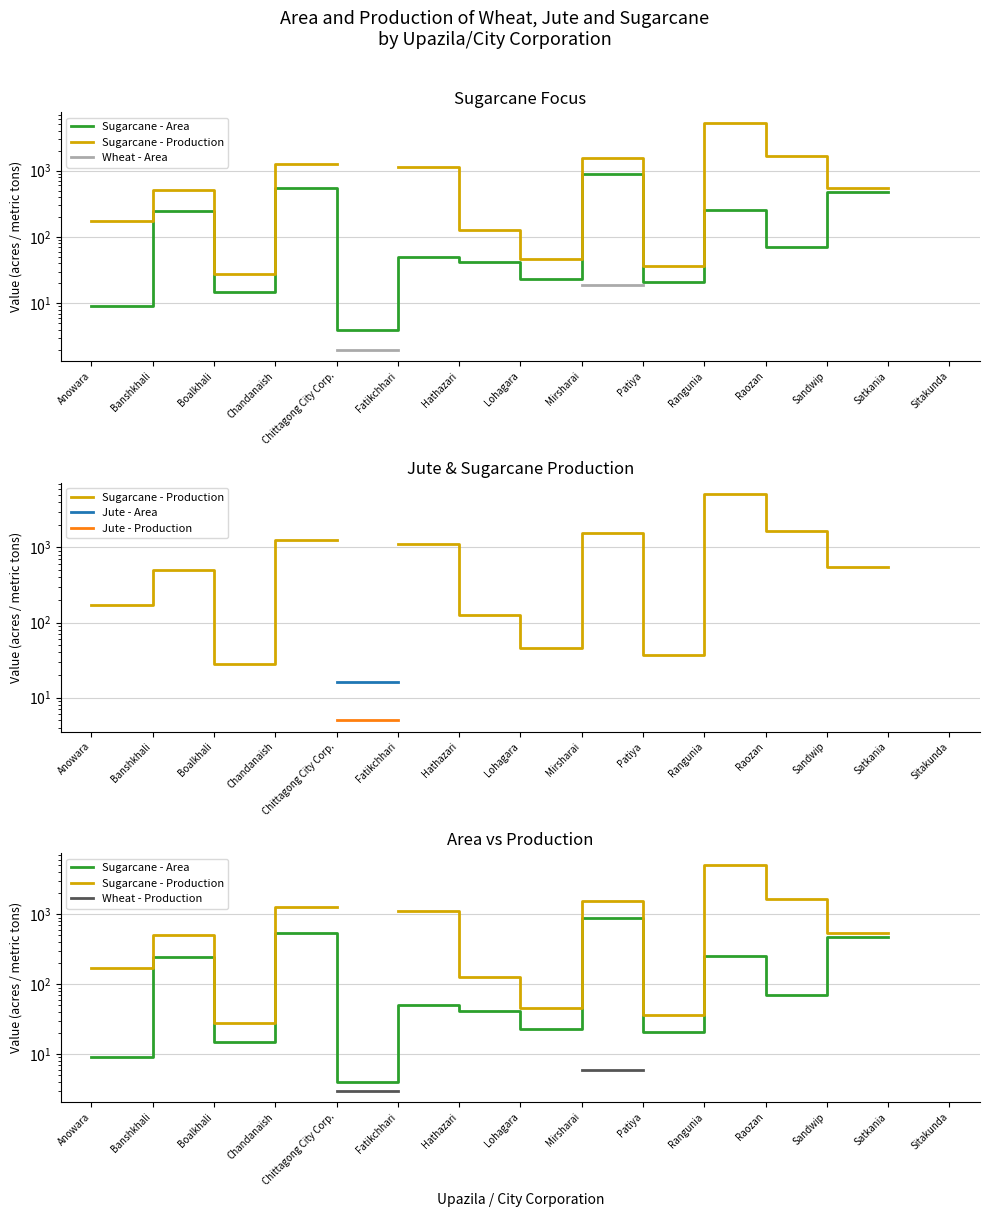

What is the label of the 2nd point from the left?

Banshkhali